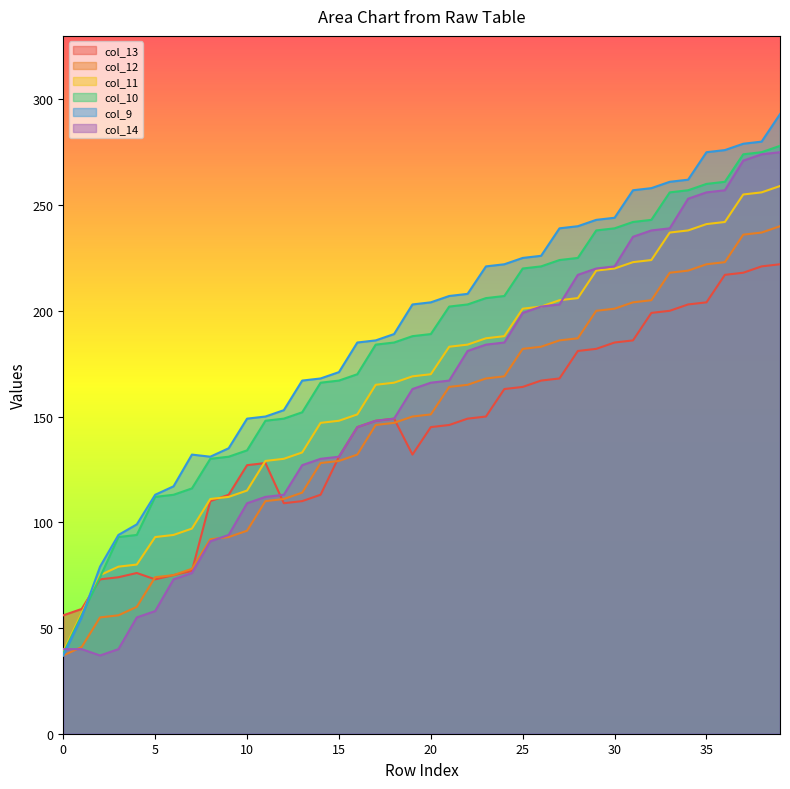

How many data points does each series have?

40